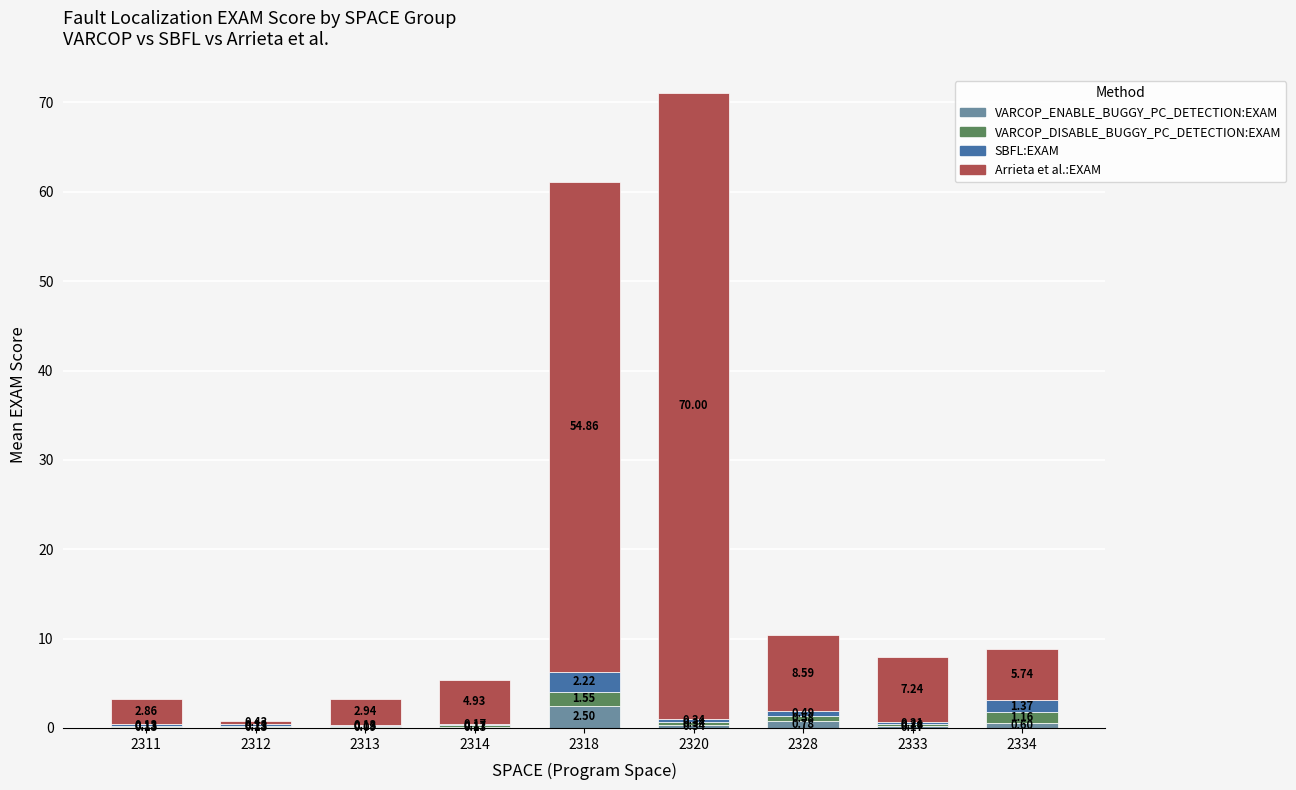

What is the total value across all series at 2334?

8.9